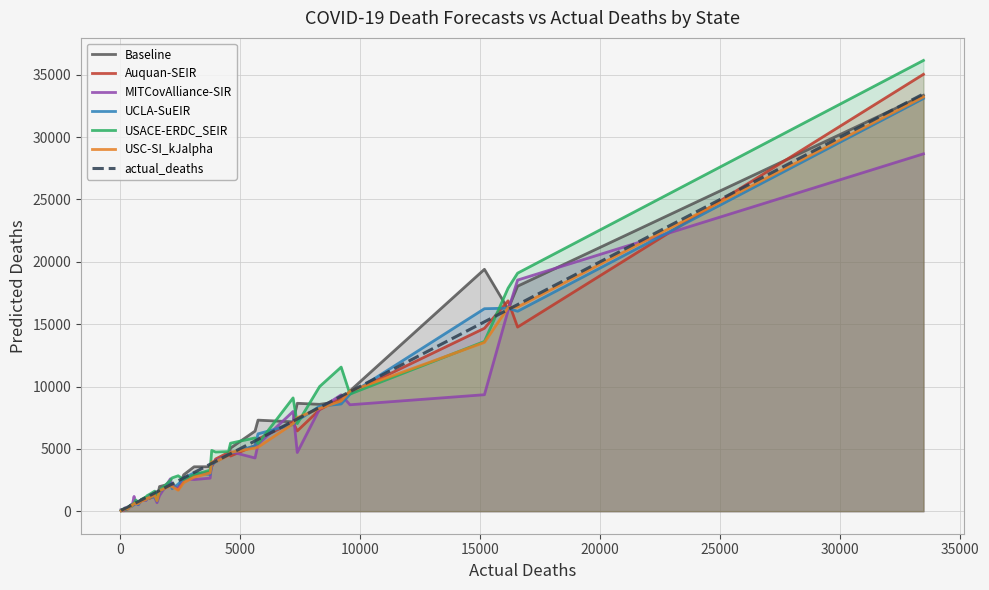

What are all the series names shown in the legend?

Baseline, Auquan-SEIR, MITCovAlliance-SIR, UCLA-SuEIR, USACE-ERDC_SEIR, USC-SI_kJalpha, actual_deaths